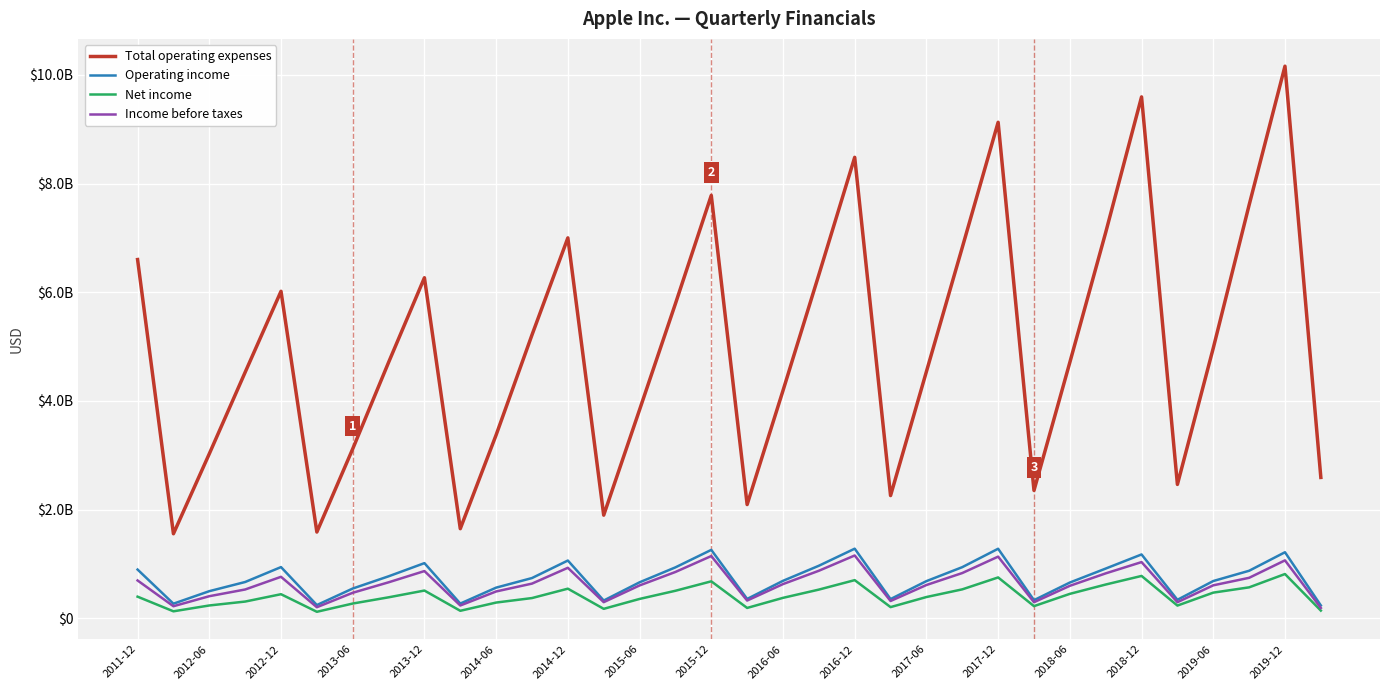

What are all the series names shown in the legend?

Total operating expenses, Operating income, Net income, Income before taxes